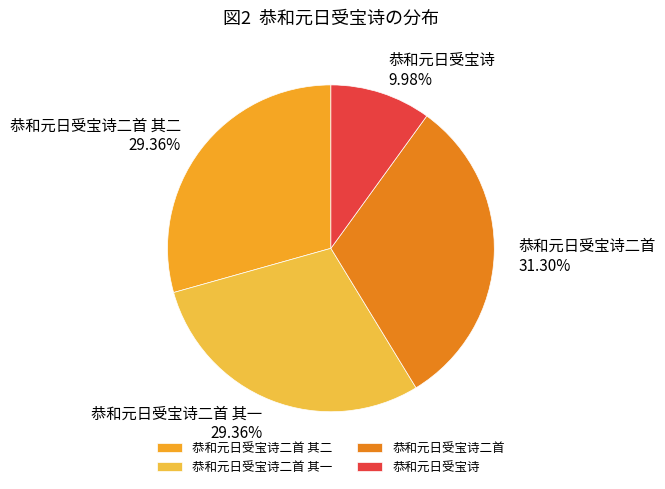

Is it true that 恭和元日受宝诗二首 其一 is 18% of the pie?

False